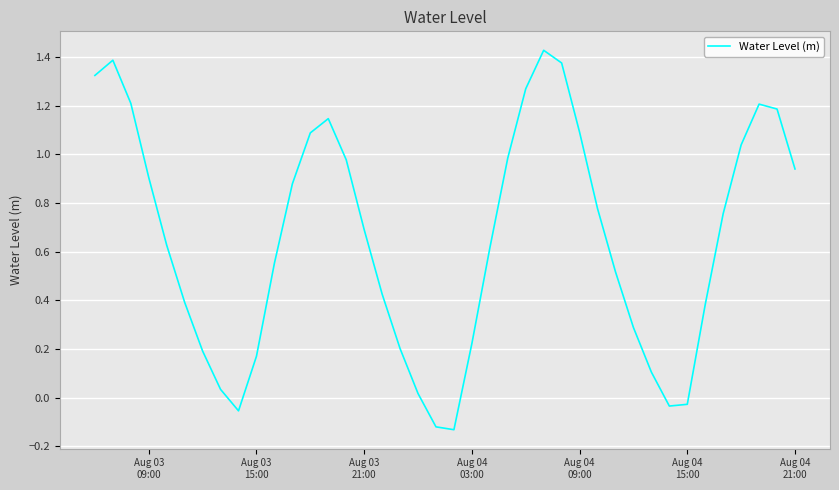

What is the difference between the maximum and minimum values?

1.6